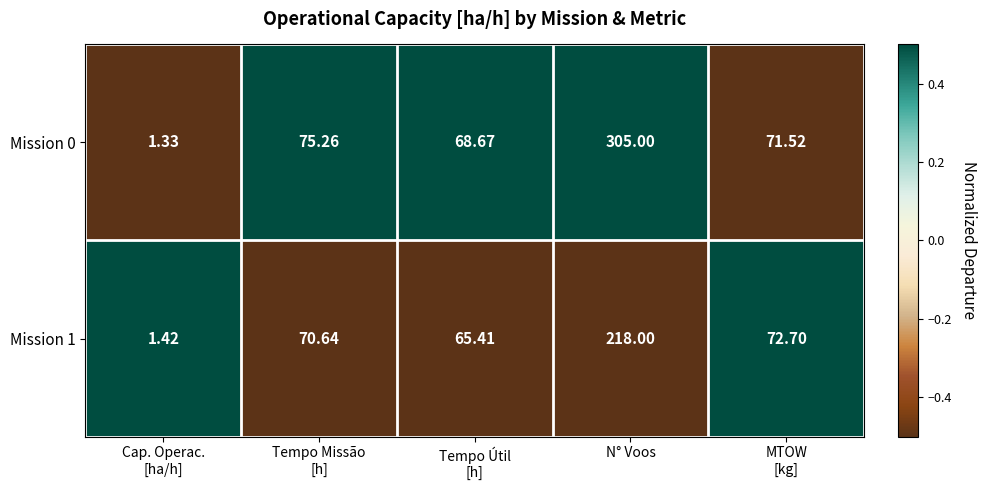

At which category is the sum across all series the highest?

N° Voos